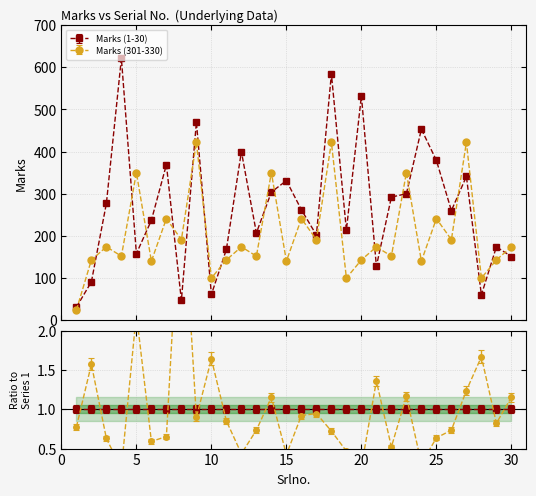

Rank the series at 25 from highest to lowest value.

Marks (1-30), Marks (301-330)